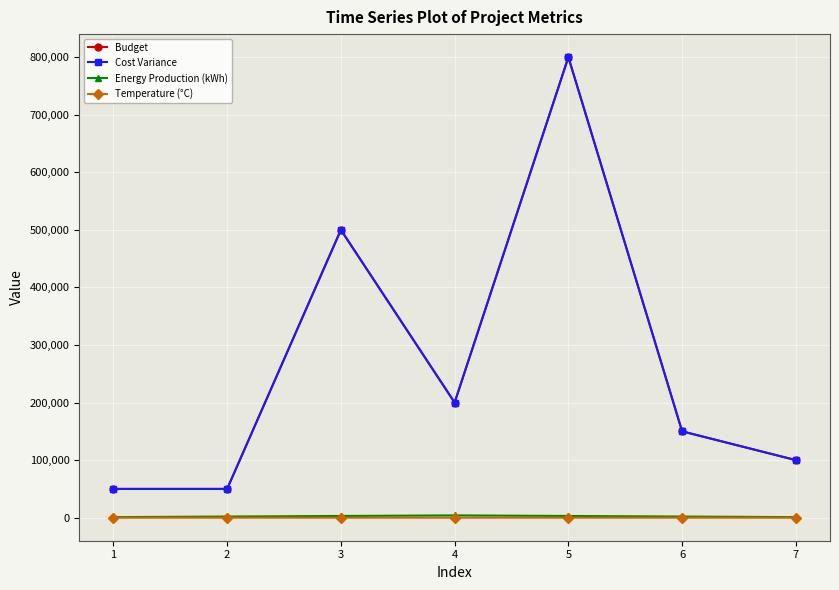

True or false: Cost Variance and Energy Production (kWh) intersect in this chart.

False